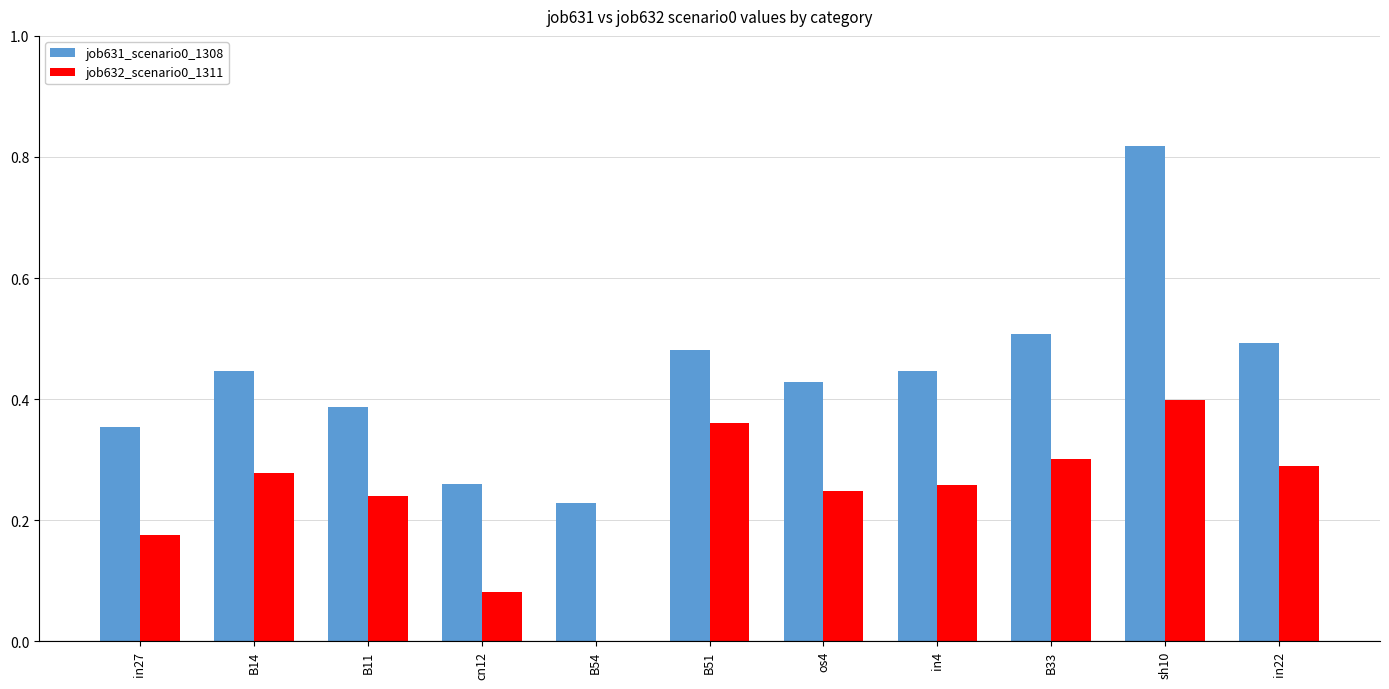

What are all the series names shown in the legend?

job631_scenario0_1308, job632_scenario0_1311